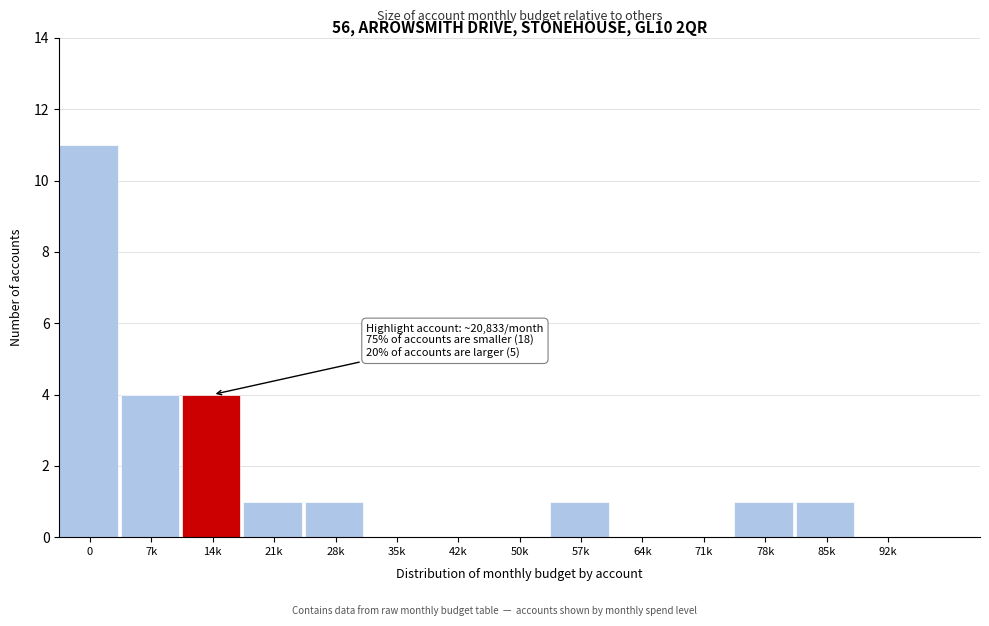

Reading right to left, extract all data points from this chart.

92k=0	85k=1	78k=1	71k=0	64k=0	57k=1	50k=0	42k=0	35k=0	28k=1	21k=1	14k=4	7k=4	0=11